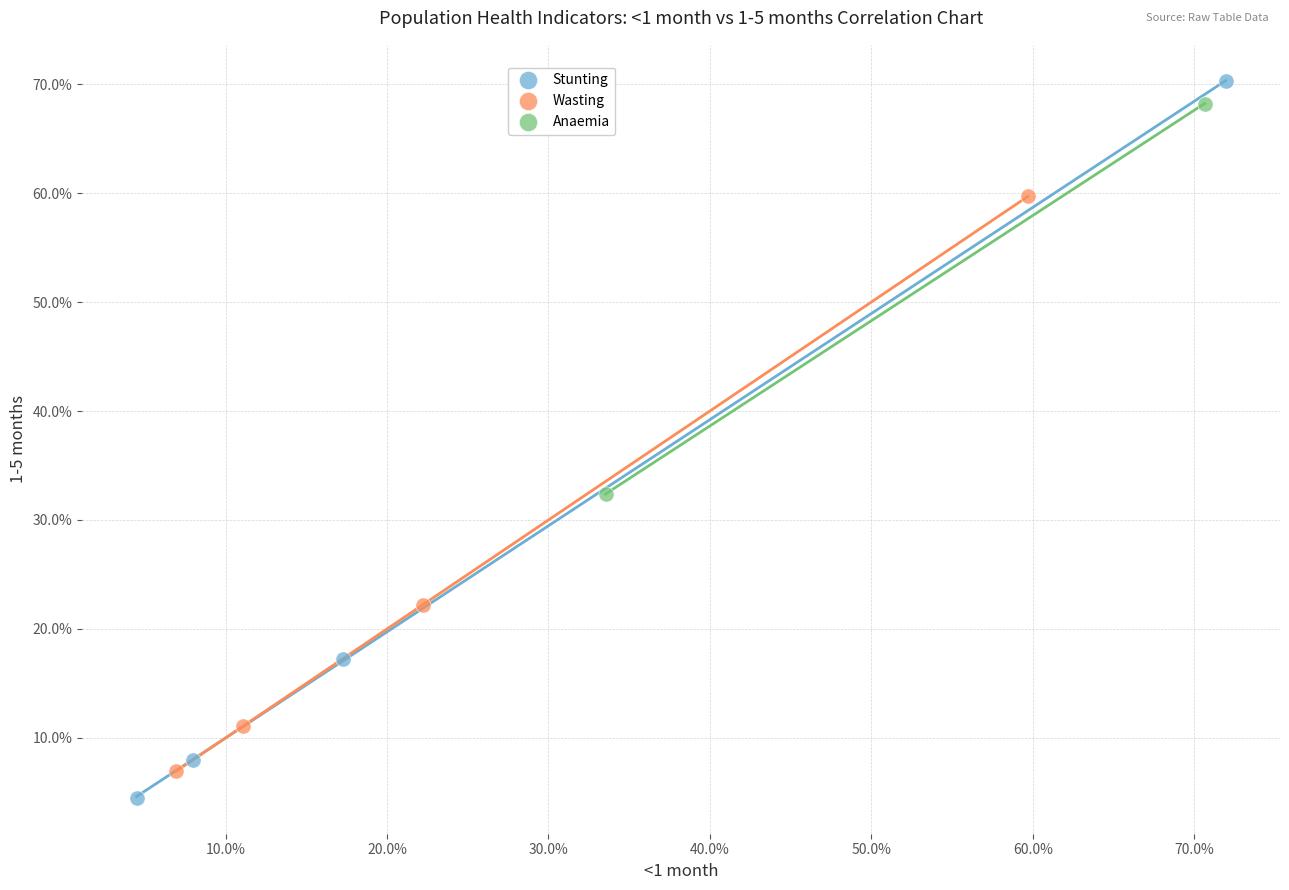

Which series has the widest spread of Y values?

Stunting